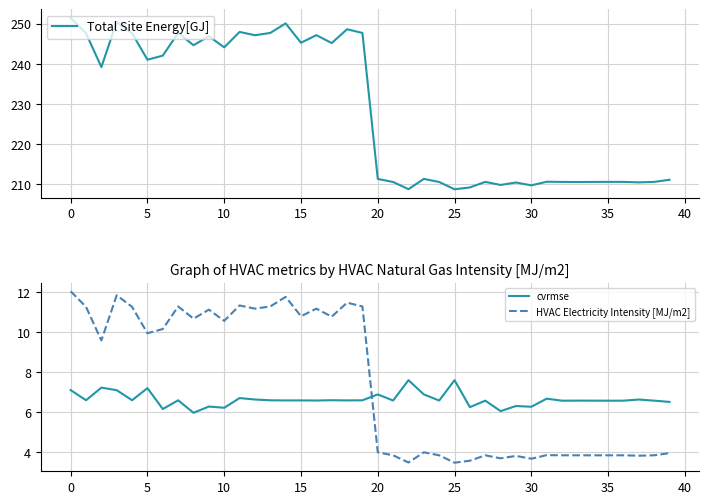

What is the total value across all series at 28?

219.6